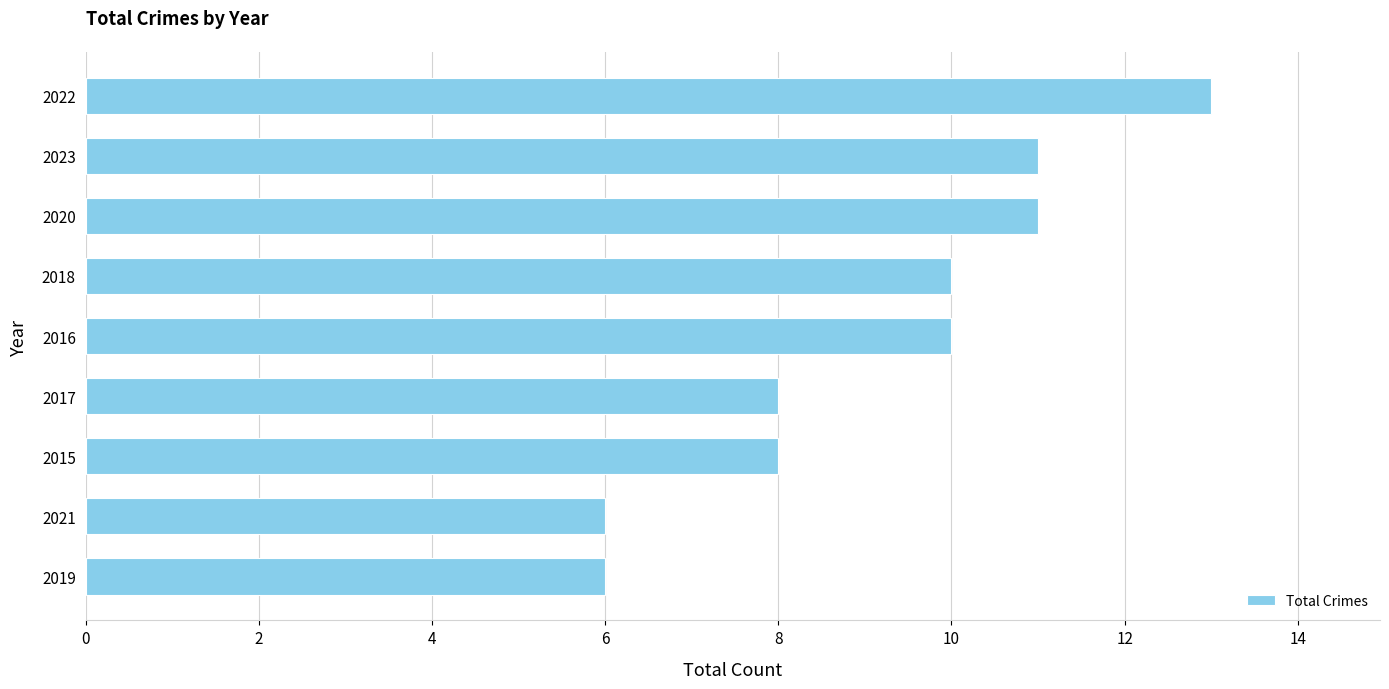

What is the average value?

9